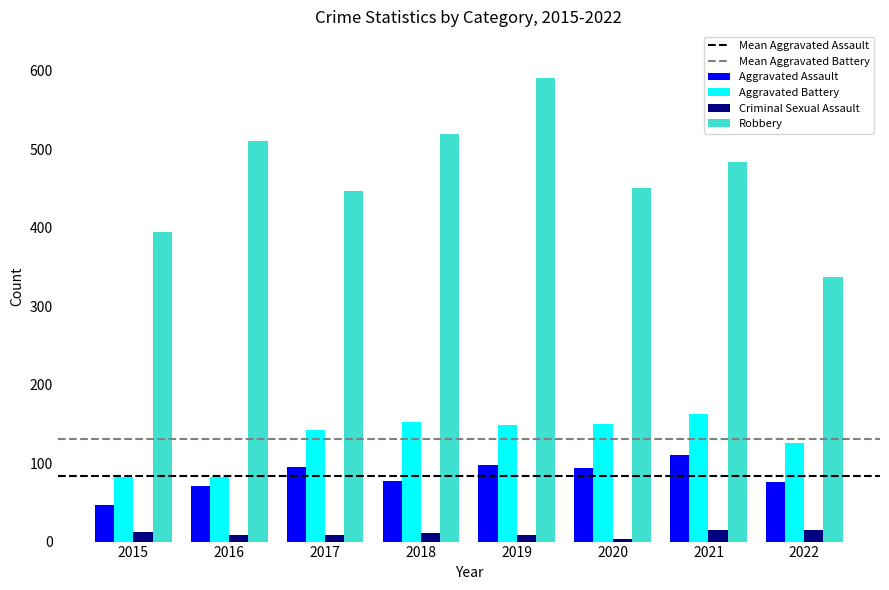

What is the average value of the Aggravated Assault series?

83